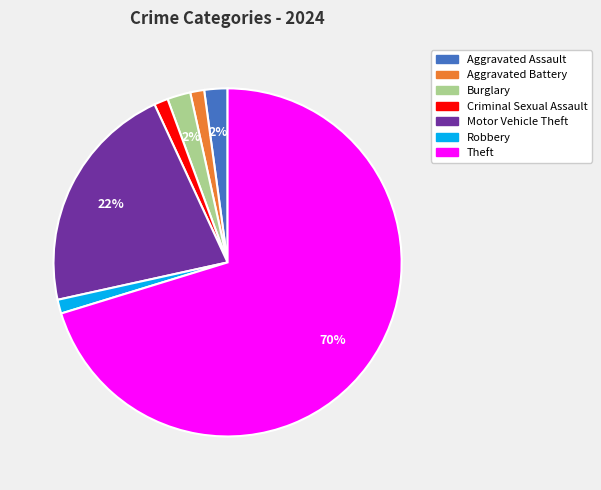

To the nearest percent, what portion does Burglary represent?

2%